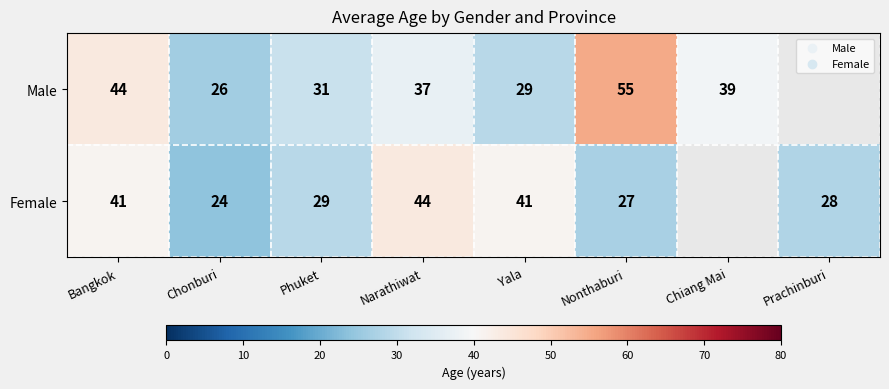

What is the sum of the Male values at Phuket and Chiang Mai?

70